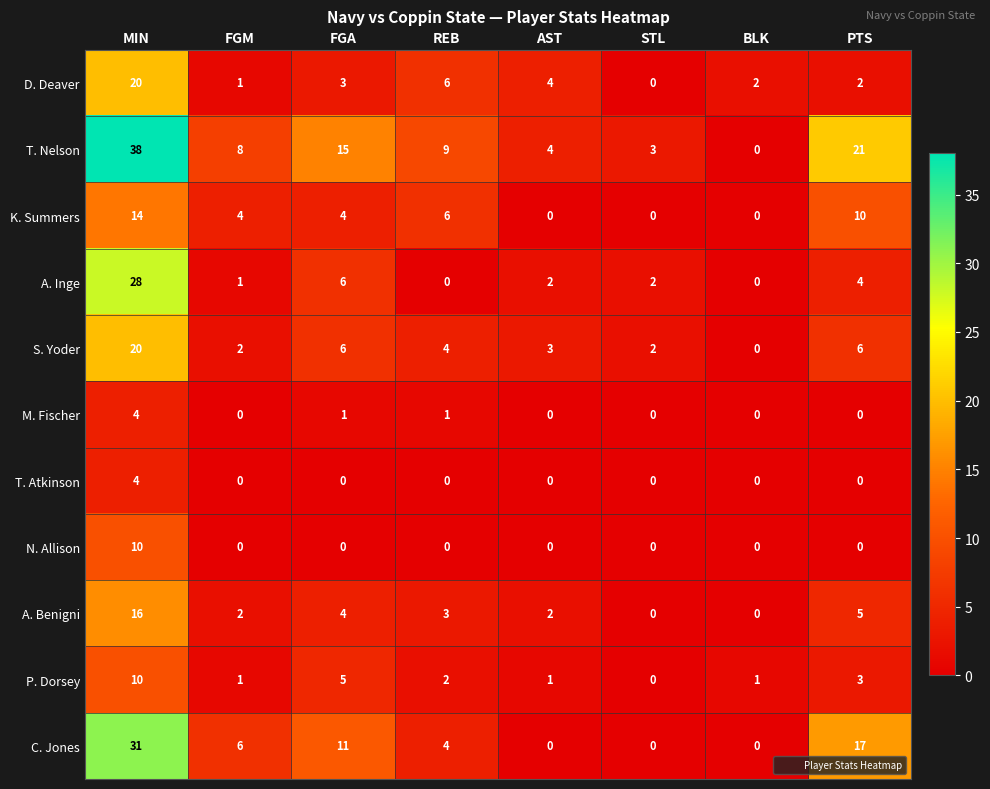

At which category is the sum across all series the highest?

MIN